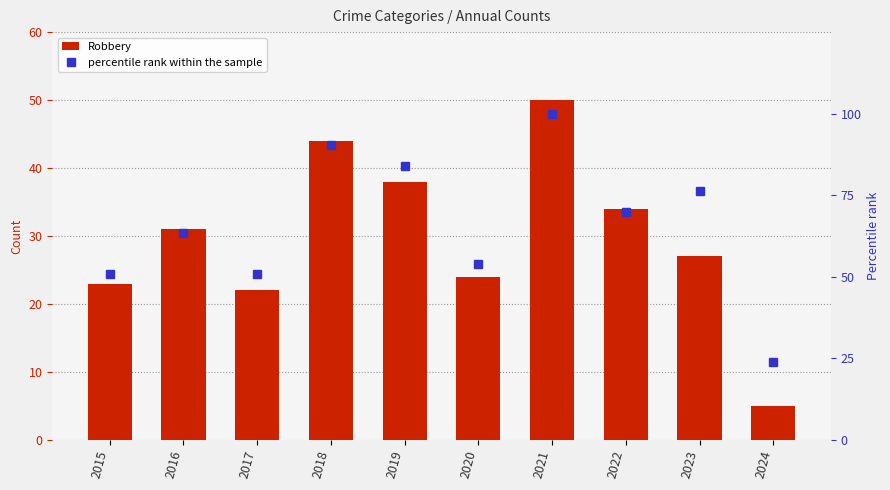

Reading left to right, transcribe all the data shown in this chart.

Robbery: 23.0	31.0	22.0	44.0	38.0	24.0	50.0	34.0	27.0	5.0
percentile rank within the sample: 50.8	63.5	50.8	90.5	84.1	54.0	100.0	69.8	76.2	23.8